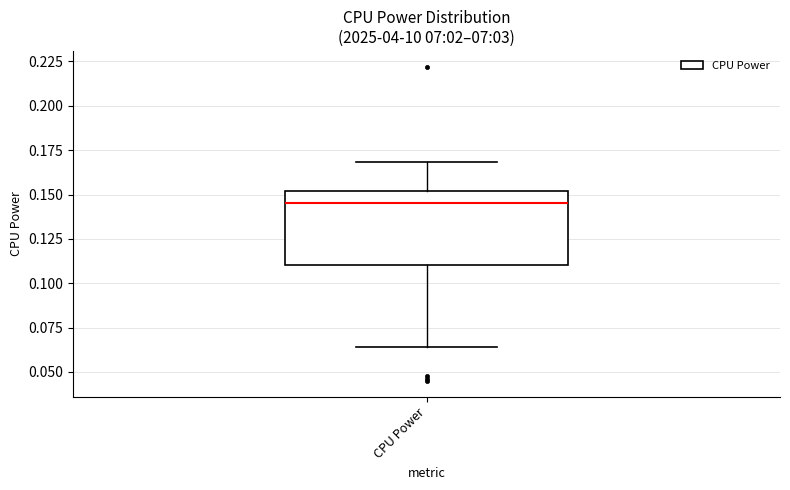

Read this box plot against the y-axis: the position of the median line, the range covered by the box, and the ends of both whiskers. The values are not printed on the chart, so give them approximately, as read against the axis.

median 0.145, box 0.110 to 0.150, whiskers 0.065 to 0.170